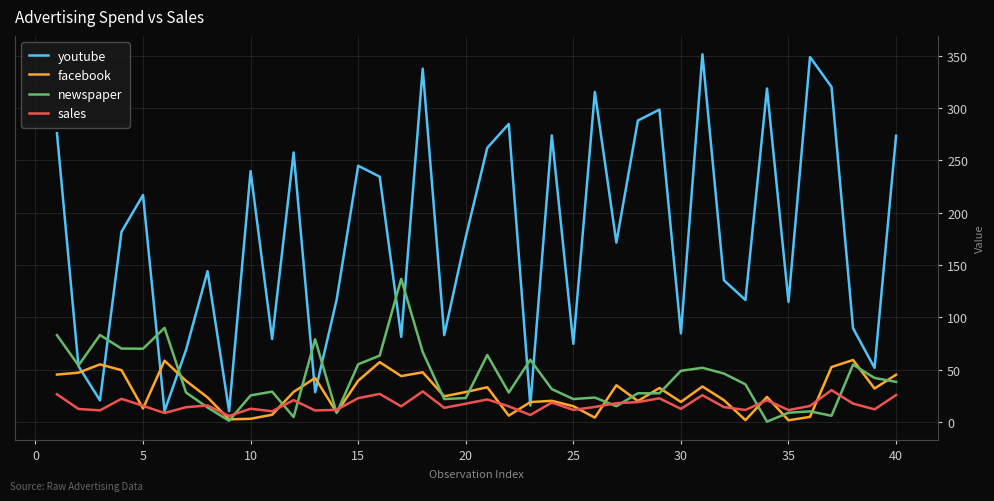

Which series has the largest range (max minus min)?

youtube